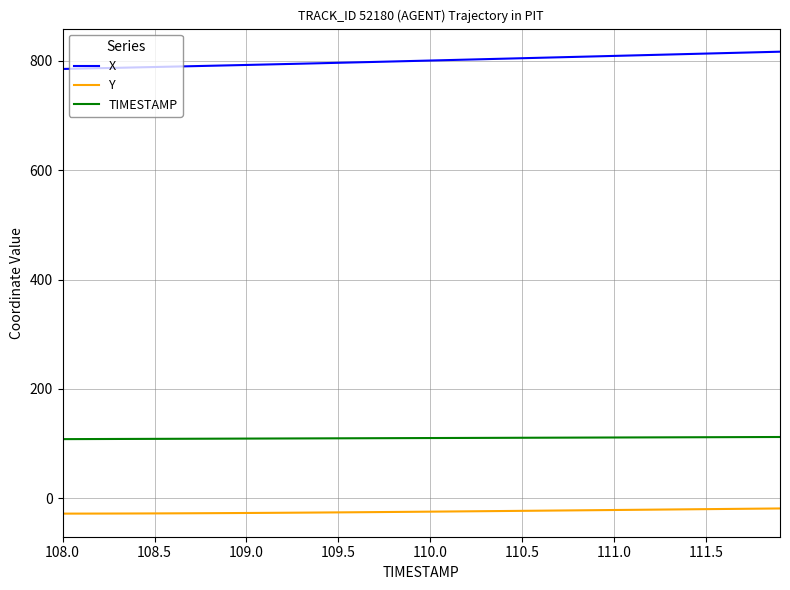

True or false: Y and TIMESTAMP intersect in this chart.

False